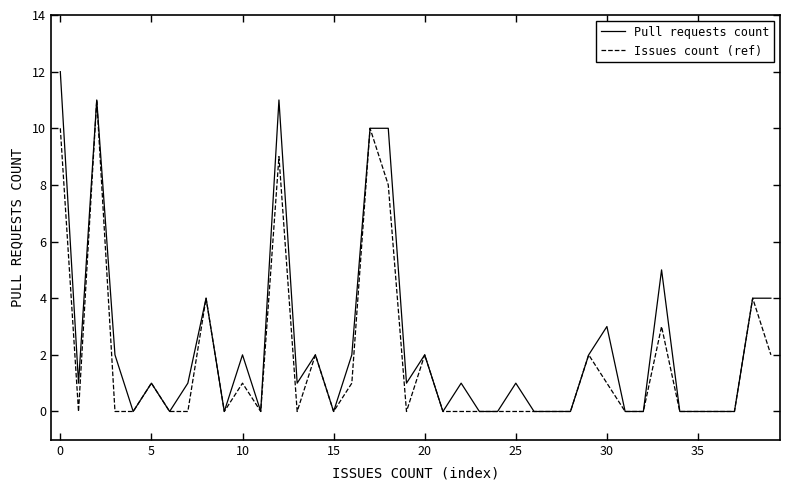

What is the maximum value for Pull requests count?

12